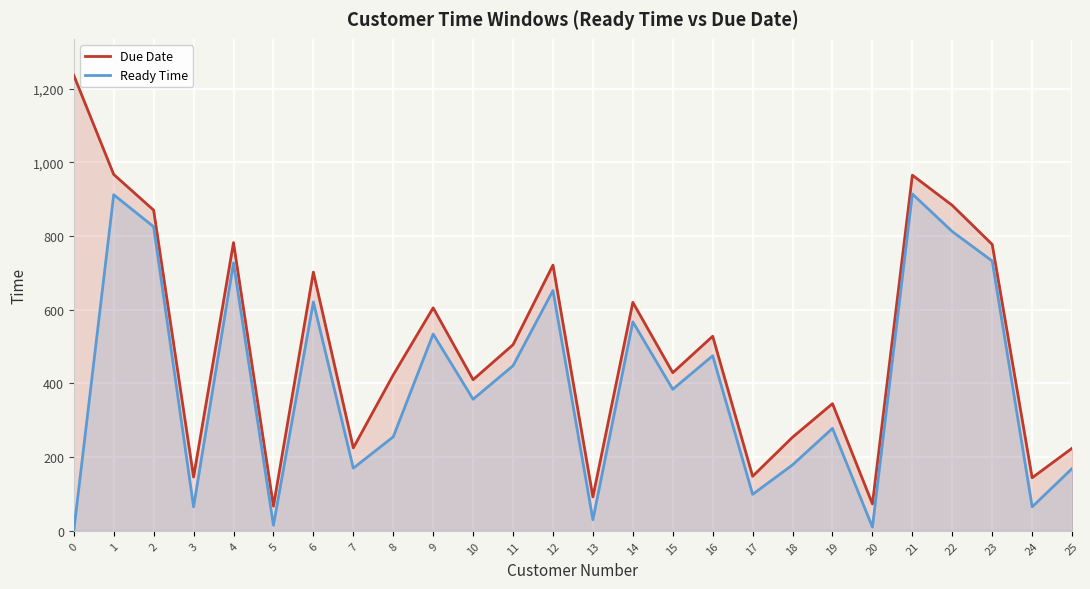

Which series has the widest spread of values?

Due Date